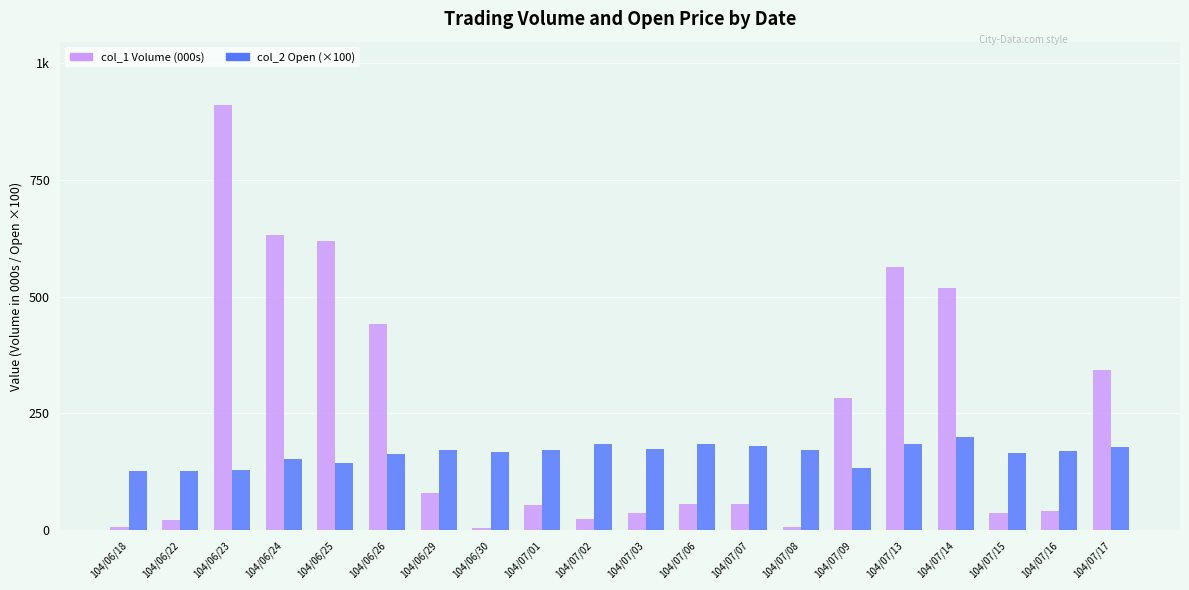

Does the chart contain stacked bars?

No